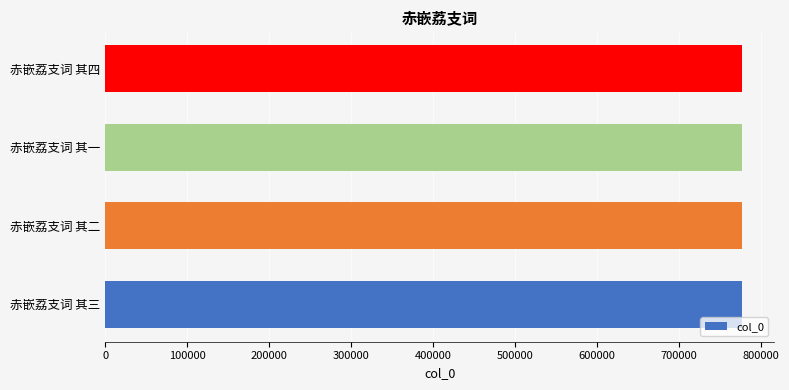

What is the greatest value displayed?

777441